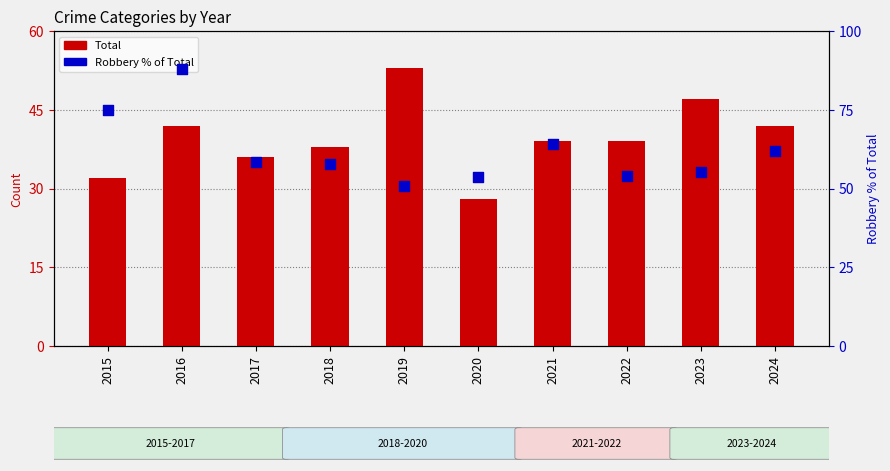

Which series has the largest Y range (max minus min)?

Robbery % of Total